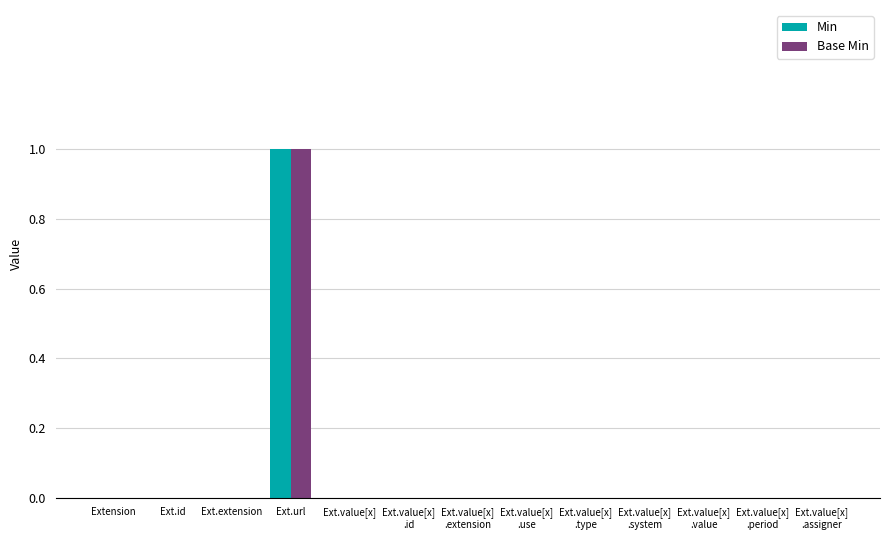

The Base Min series shows 0 at Ext.id. True or false?

True